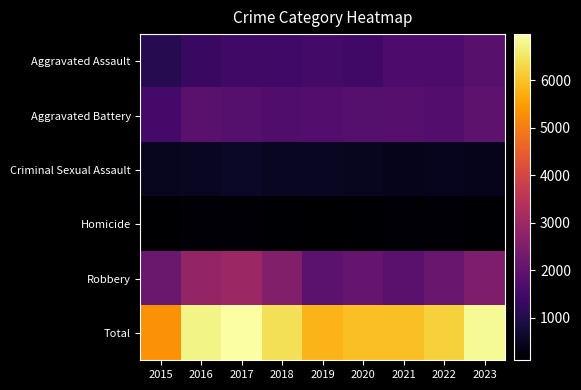

Reading right to left, list all the values displayed in this chart.

Aggravated Assault: 2023=1868	2022=1670	2021=1670	2020=1457	2019=1499	2018=1486	2017=1442	2016=1338	2015=1048
Aggravated Battery: 2023=1933	2022=1770	2021=1820	2020=1812	2019=1777	2018=1725	2017=1801	2016=1885	2015=1524
Criminal Sexual Assault: 2023=436	2022=465	2021=425	2020=479	2019=513	2018=514	2017=575	2016=503	2015=492
Homicide: 2023=136	2022=166	2021=162	2020=136	2019=108	2018=130	2017=170	2016=165	2015=99
Robbery: 2023=2479	2022=2135	2021=1894	2020=2077	2019=1909	2018=2564	2017=2987	2016=2857	2015=2155
Total: 2023=6852	2022=6206	2021=5971	2020=5961	2019=5806	2018=6419	2017=6975	2016=6748	2015=5318